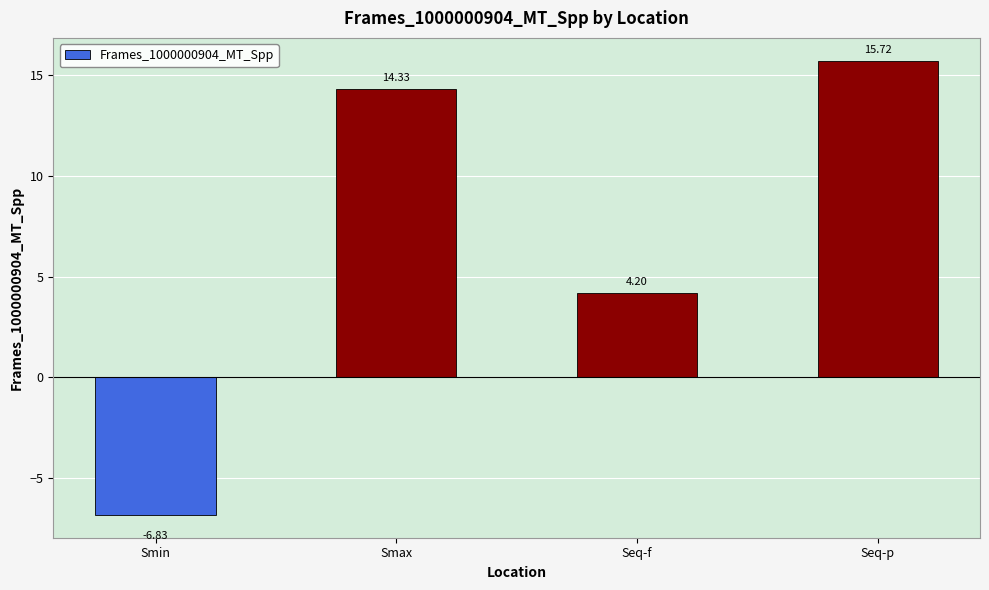

What is the average value?

6.9